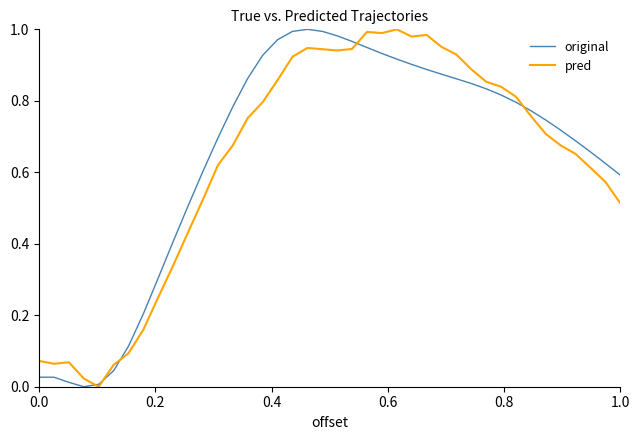

How many times do original and pred cross each other?

5